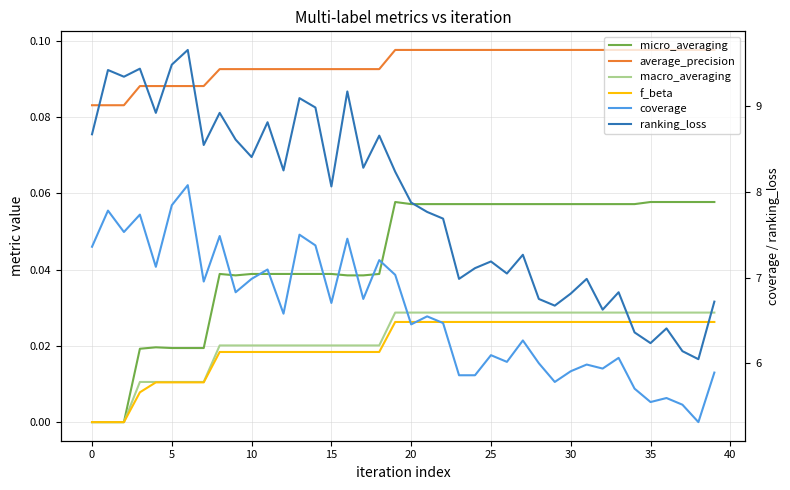

At 15, list the series in order from largest to smallest.

ranking_loss, coverage, average_precision, micro_averaging, macro_averaging, f_beta